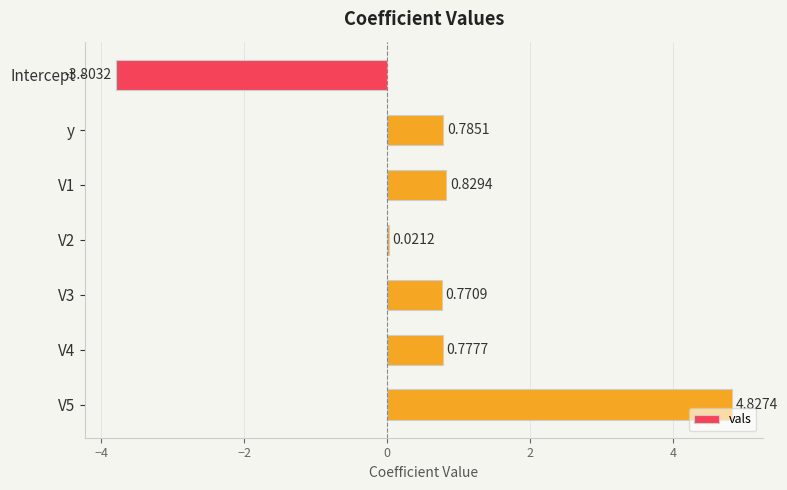

What is the sum of all values?

4.2